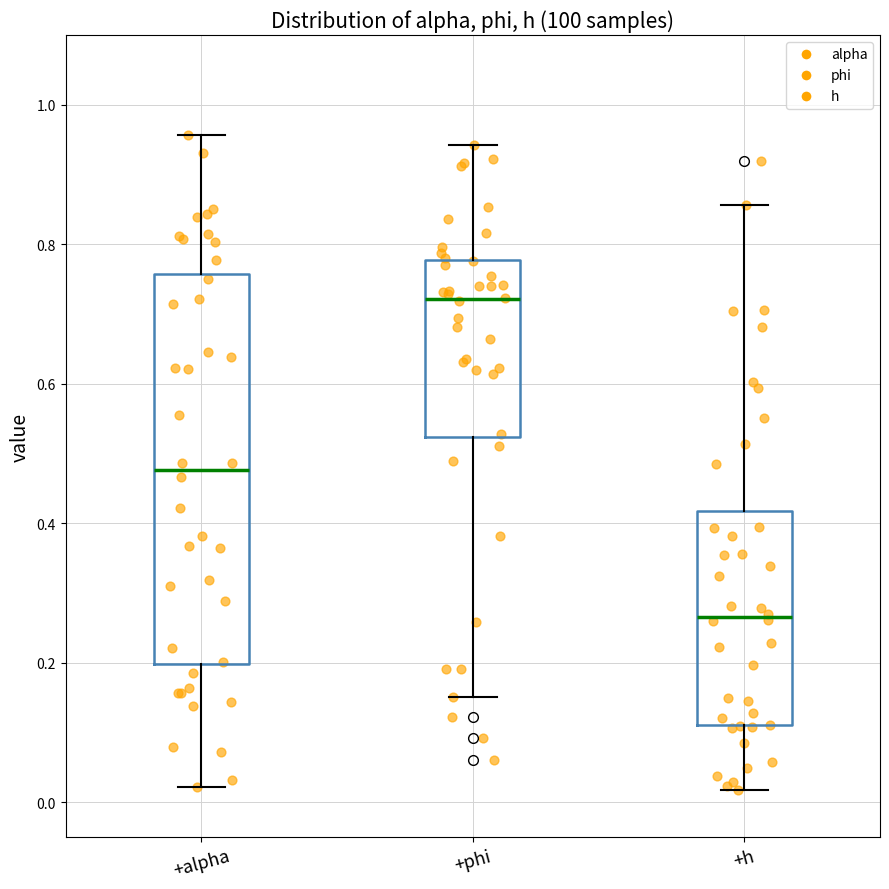

Which box is the tallest, from its lower edge to its upper edge?

+alpha